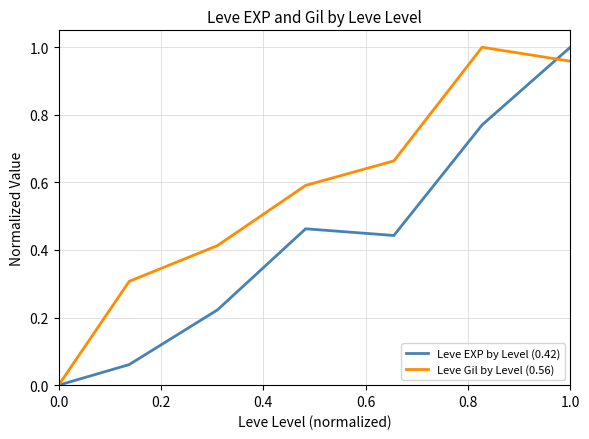

How many interior local valleys does the Leve EXP by Level (0.42) series have?

1